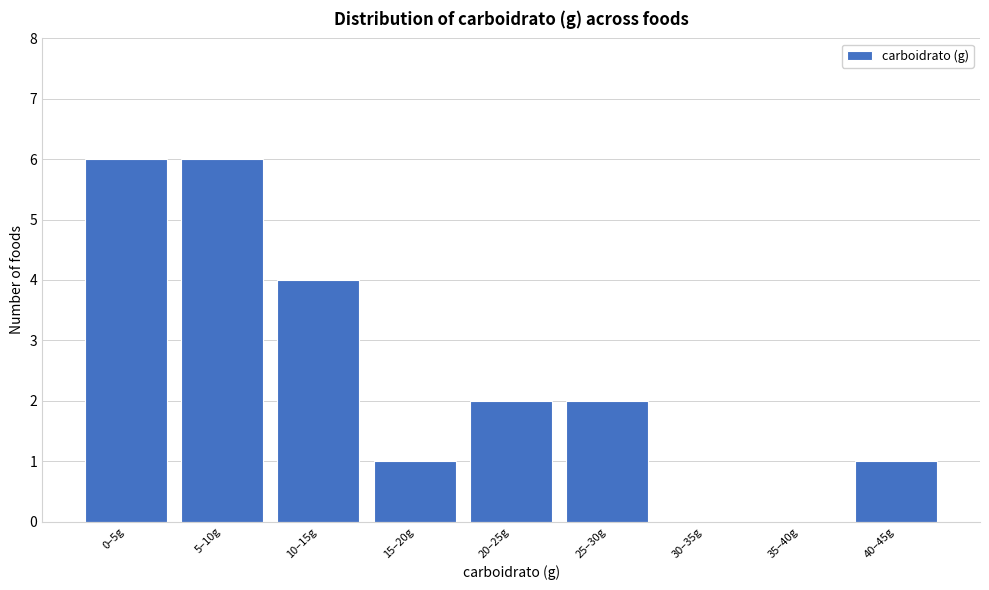

Reading left to right, what are all the values shown in this chart?

0–5g=6	5–10g=6	10–15g=4	15–20g=1	20–25g=2	25–30g=2	30–35g=0	35–40g=0	40–45g=1